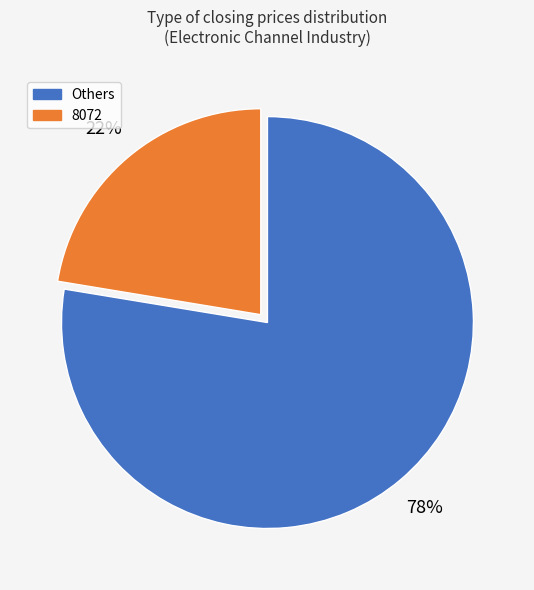

How many slices are in this pie chart?

2